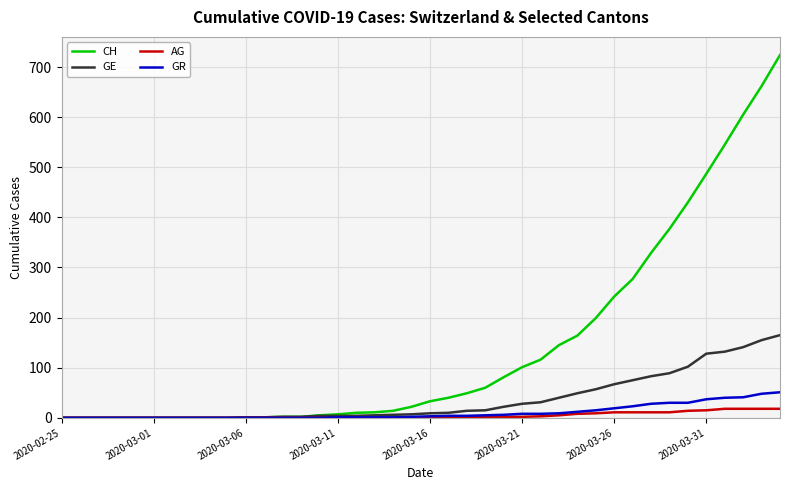

What is the greatest value displayed?

724